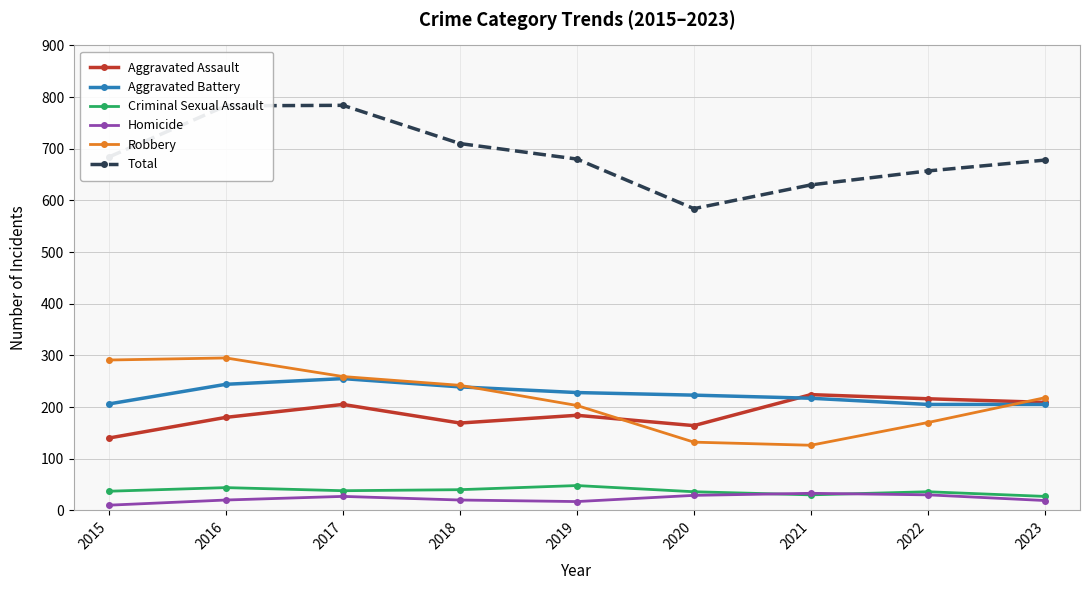

True or false: Homicide and Aggravated Battery cross at least once.

False